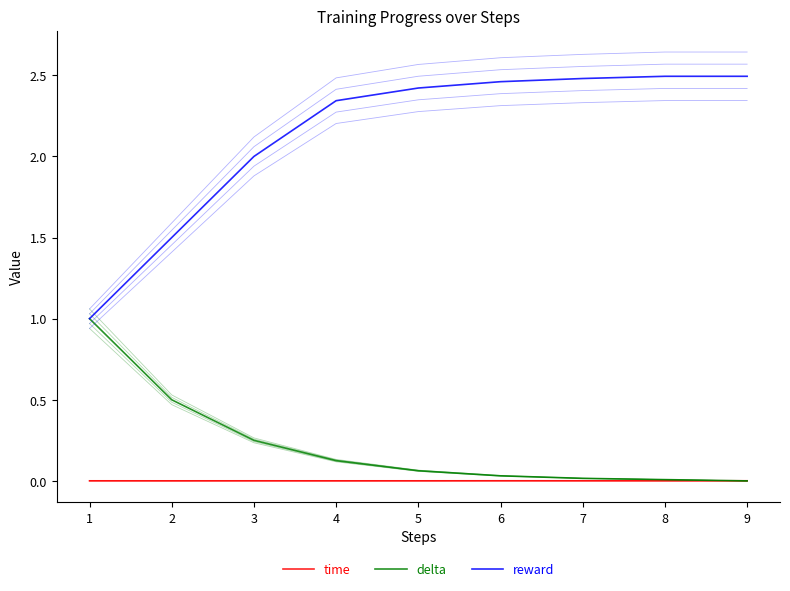

After their last crossing, which series has the higher values: time or delta?

time